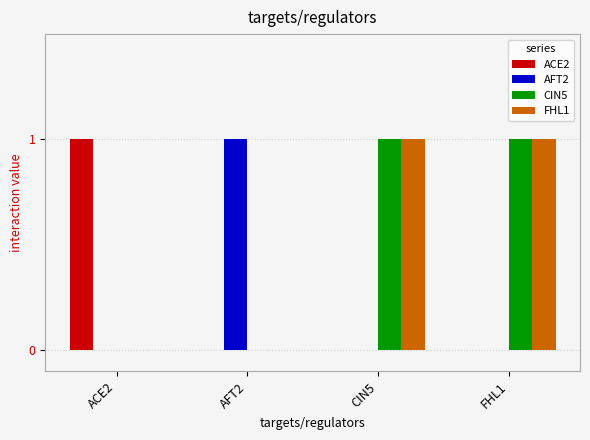

The value of AFT2 at ACE2 is 0. True or false?

True